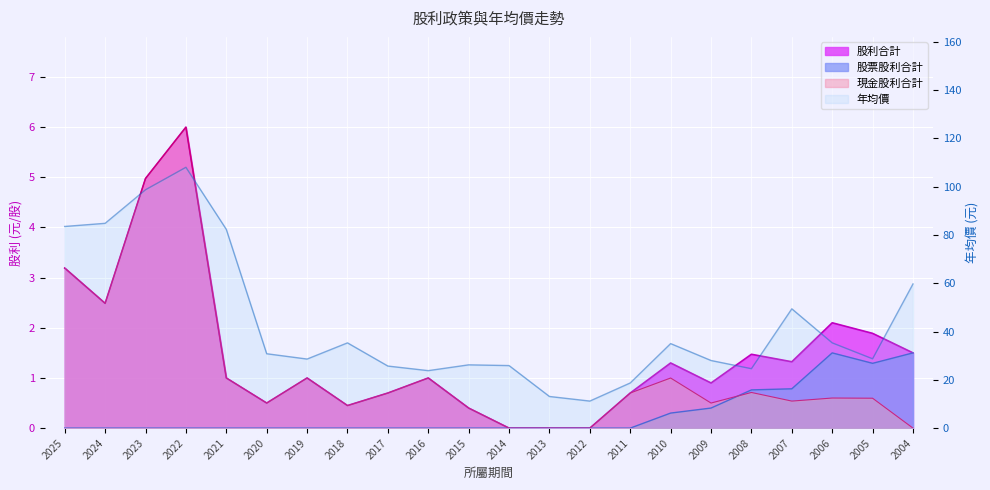

At which label is 現金股利合計 closest to 3?

2025